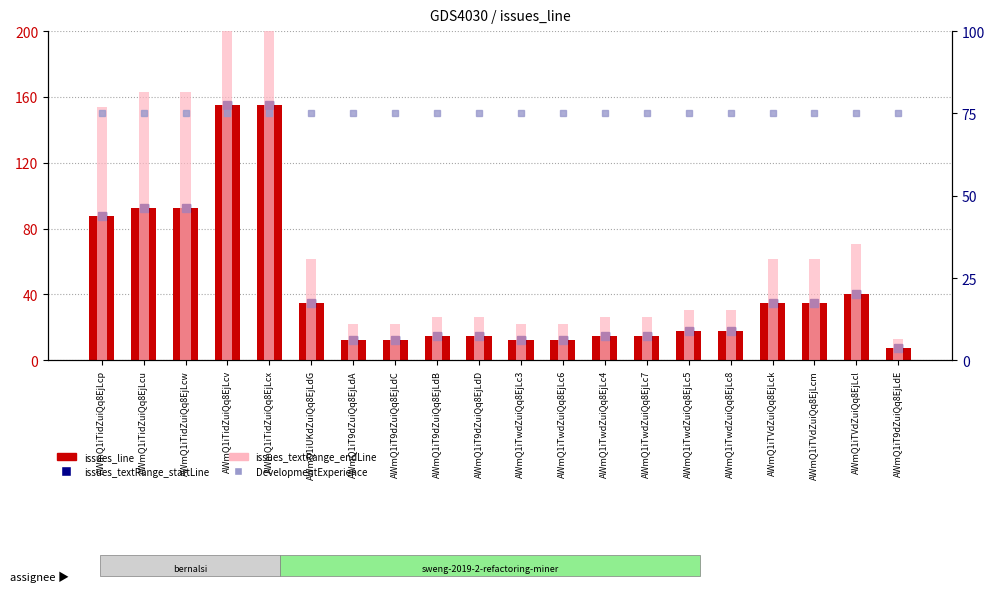

What is the maximum value for issues_line?

155.0